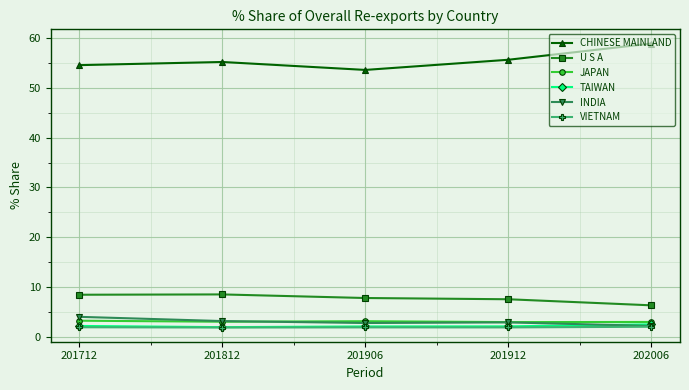

Between 201712 and 202006, which series saw the biggest shift?

CHINESE MAINLAND